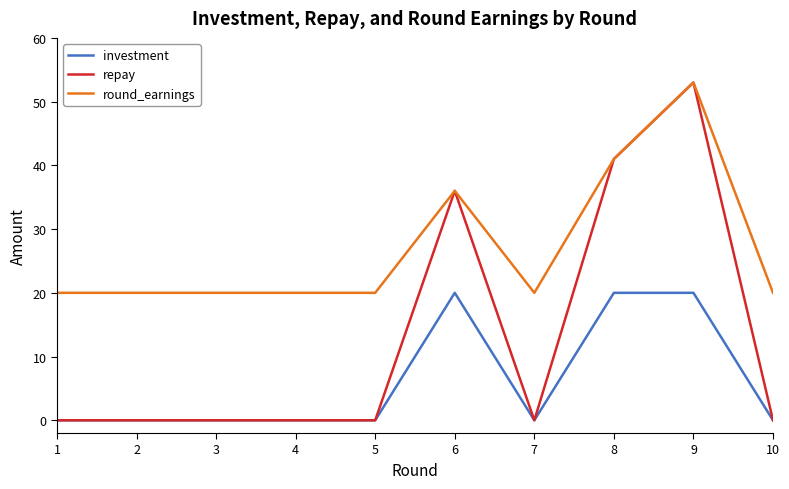

At which category is the sum across all series the highest?

9